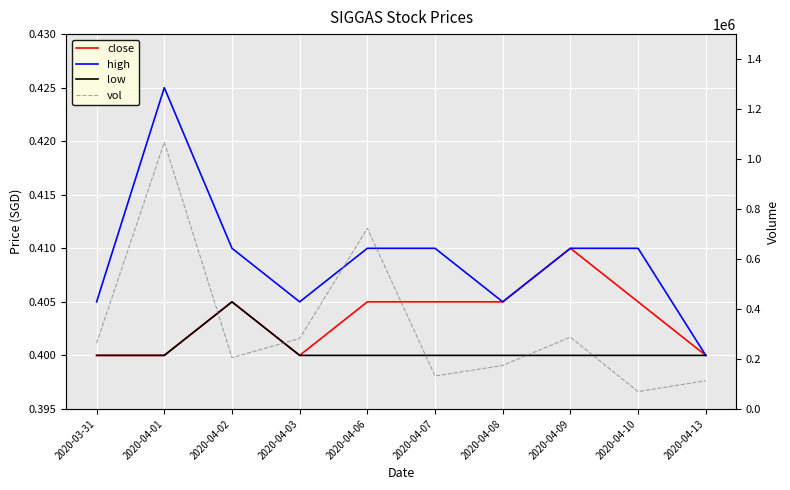

Does the chart display data point markers on the line(s)?

No